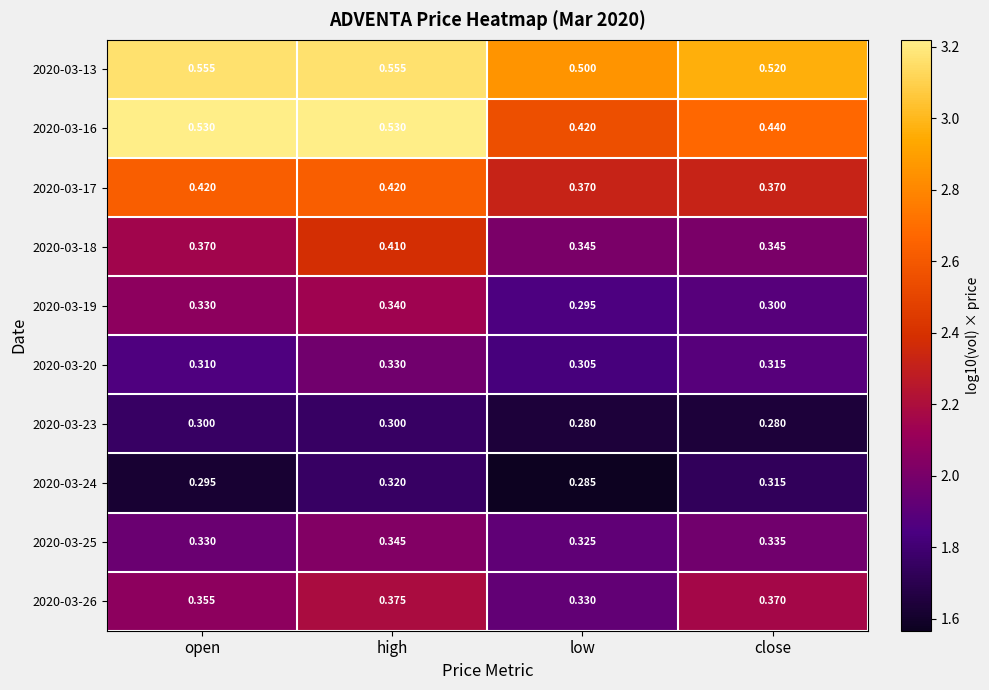

Is the value of 2020-03-25 at low greater than the value of 2020-03-20 at open?

Yes